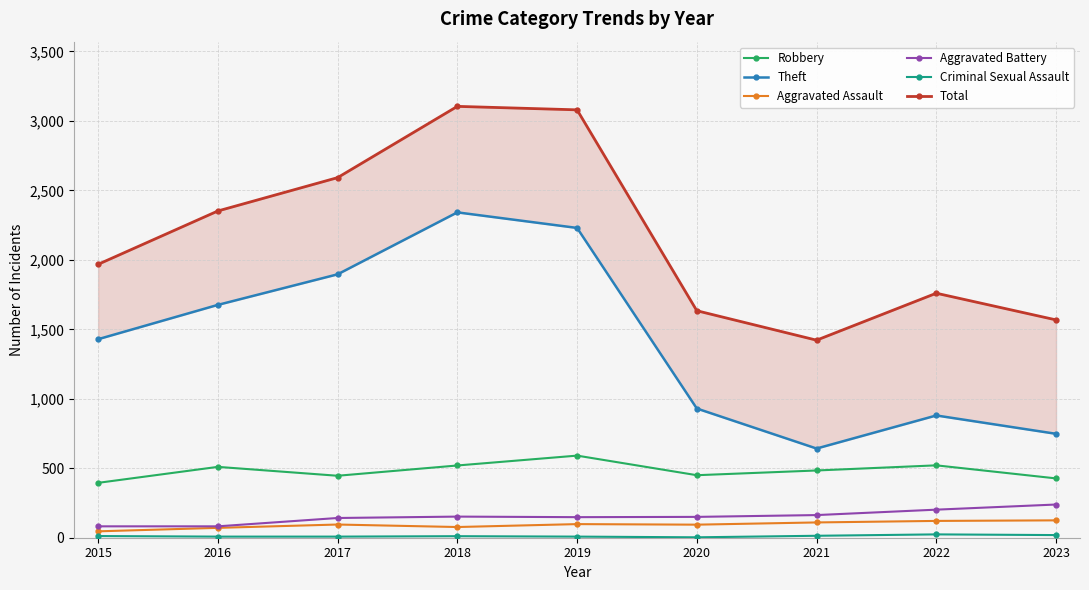

What is the minimum value for Aggravated Assault?

46